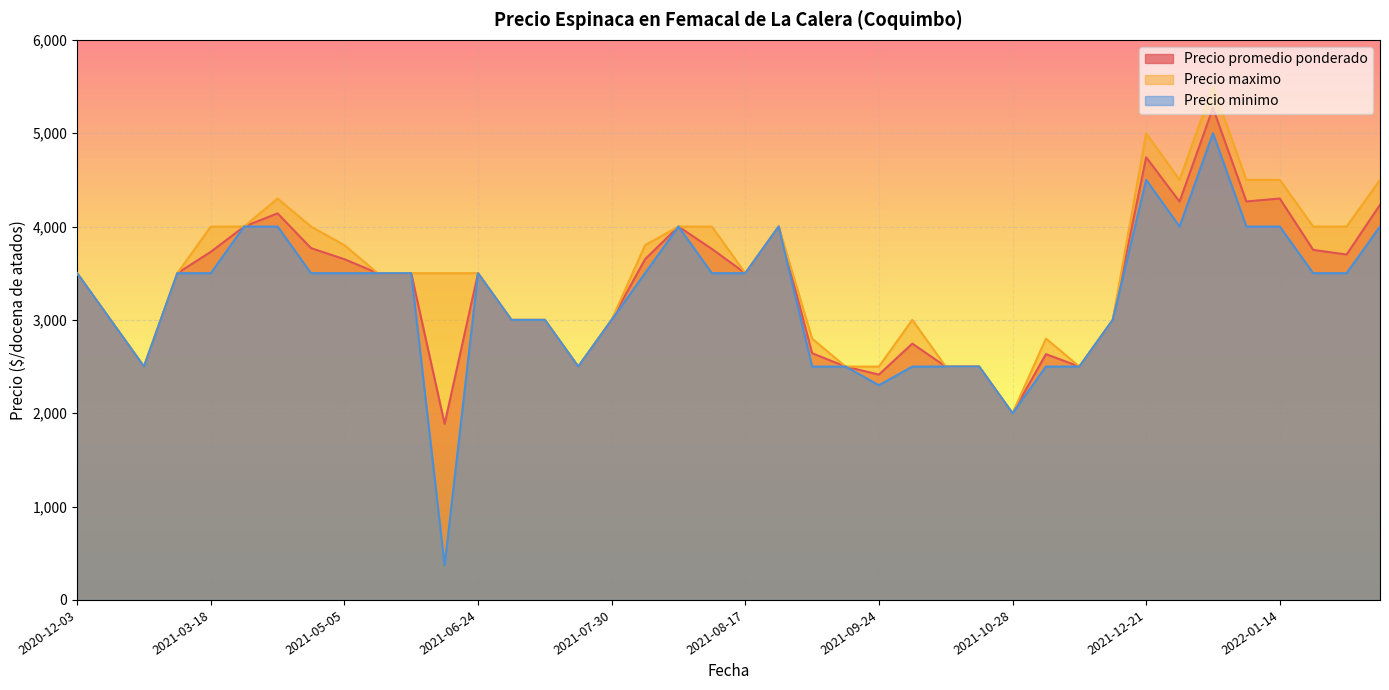

True or false: Precio promedio ponderado and Precio minimo intersect in this chart.

False